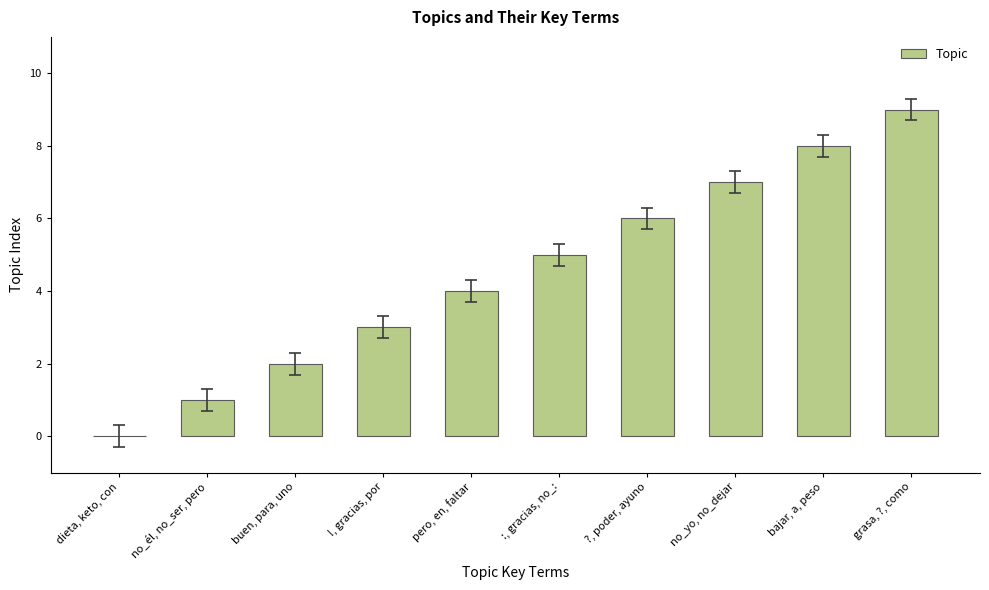

True or false: the data shows 2 at buen, para, uno.

True